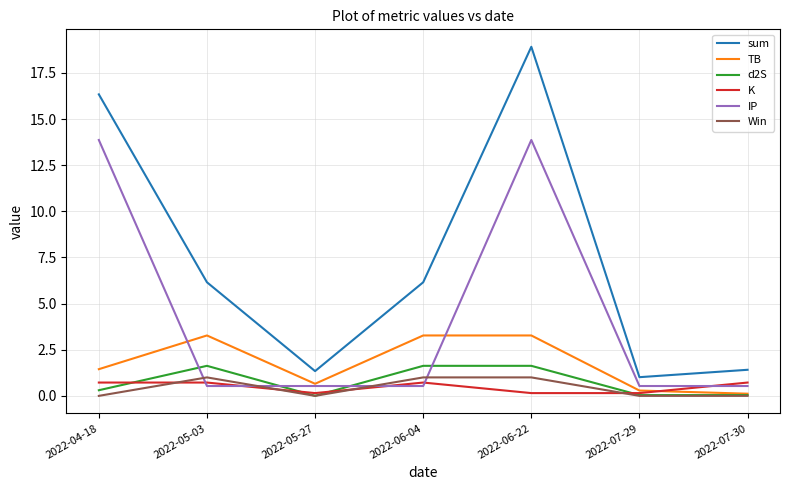

What is the sum of all sum values?

51.3